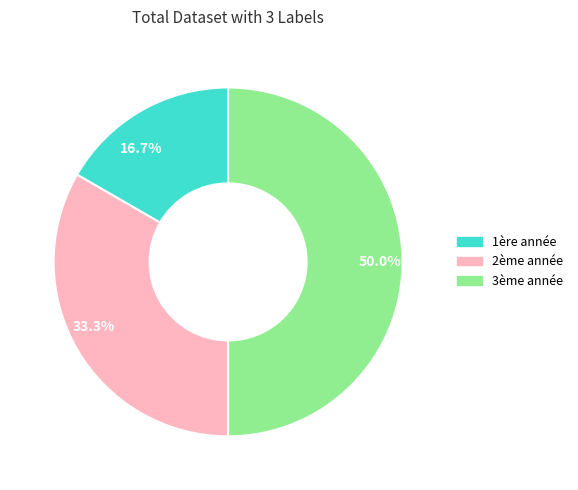

True or false: 2ème année accounts for 33% of the total.

True